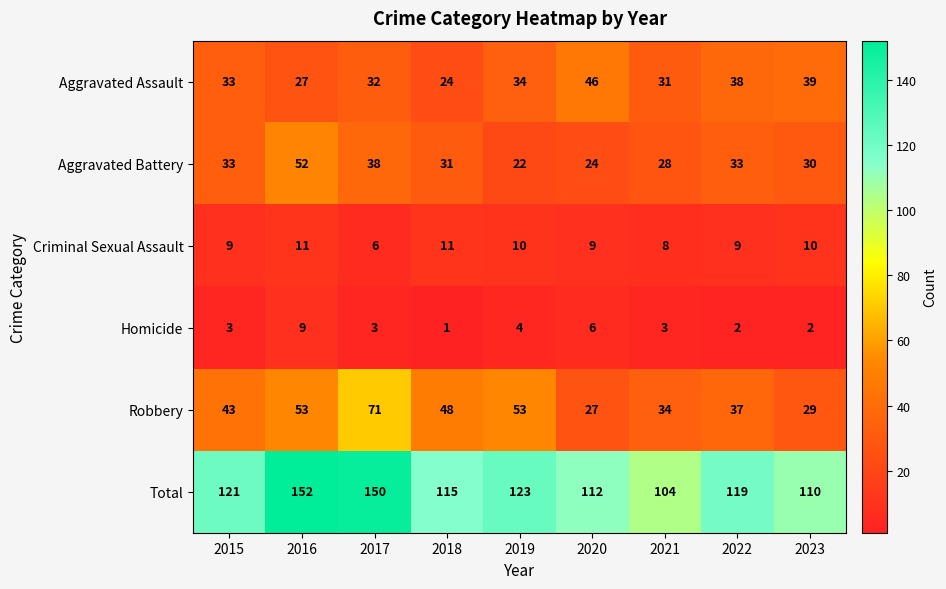

What is the total value across all series at 2018?

230